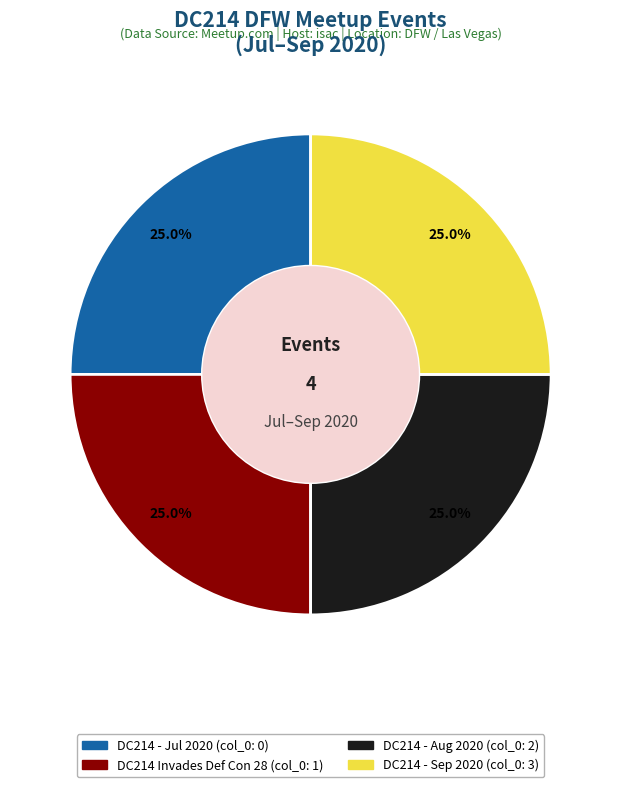

Is there any slice that represents more than half of the pie?

No